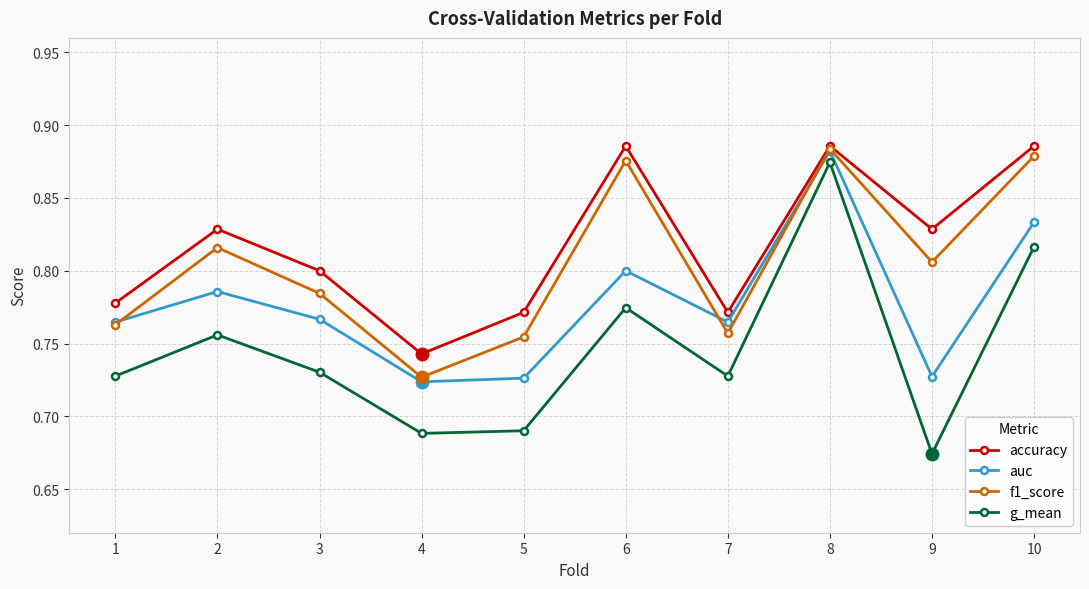

True or false: g_mean and auc intersect in this chart.

False